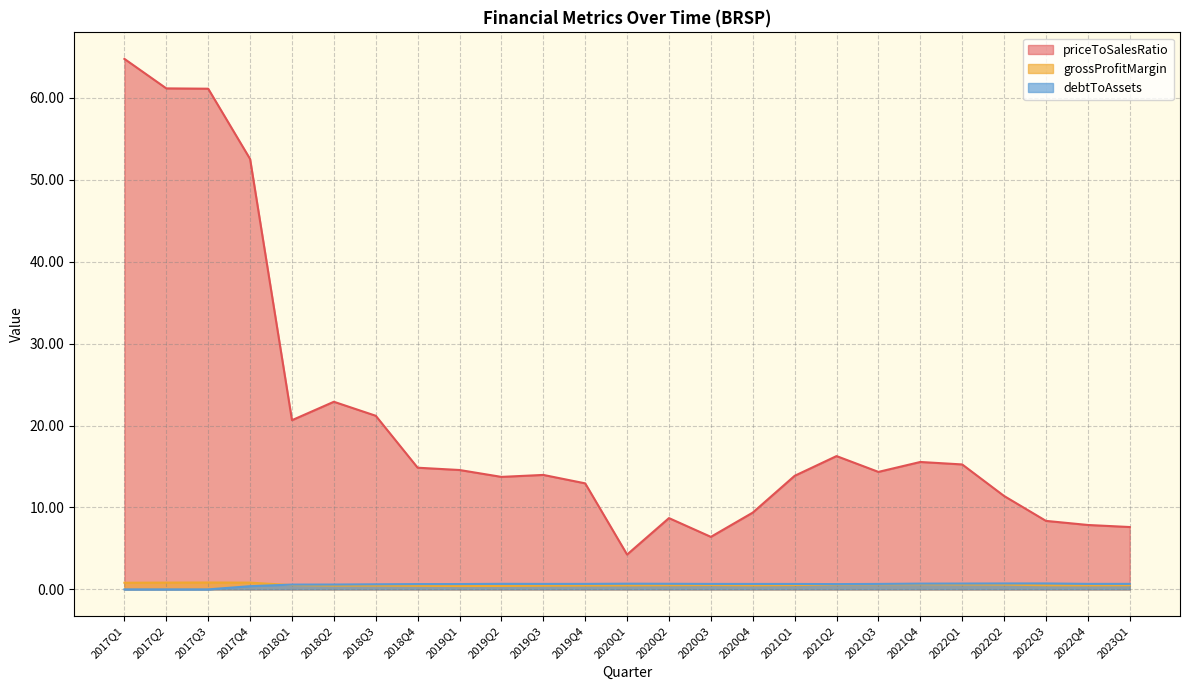

The value of debtToAssets at 2017Q3 is 0.5. True or false?

False